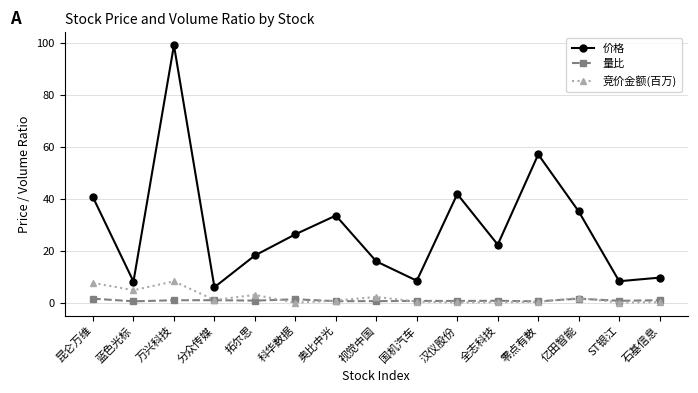

The value of 价格 at 蓝色光标 is 8.3. True or false?

True